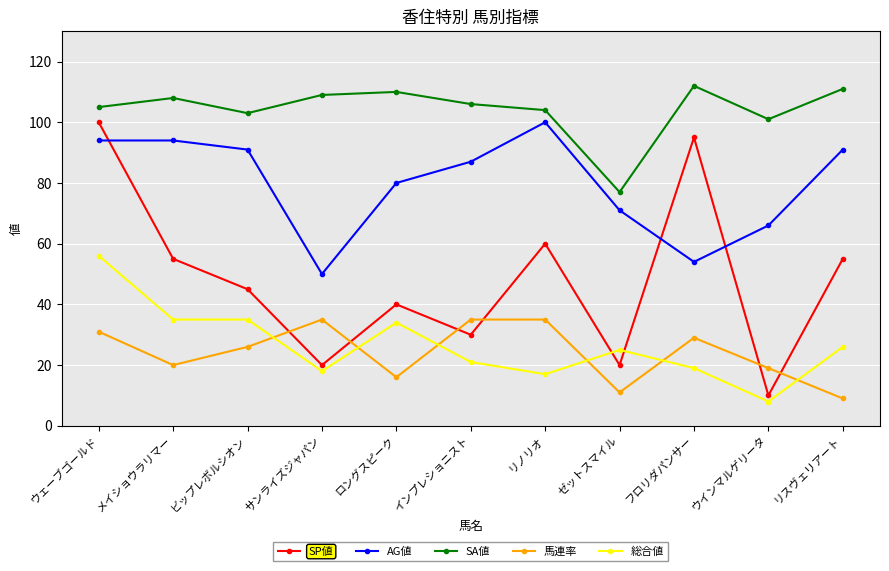

Rank the series at ロングスピーク from lowest to highest value.

馬連率, 総合値, SP値, AG値, SA値